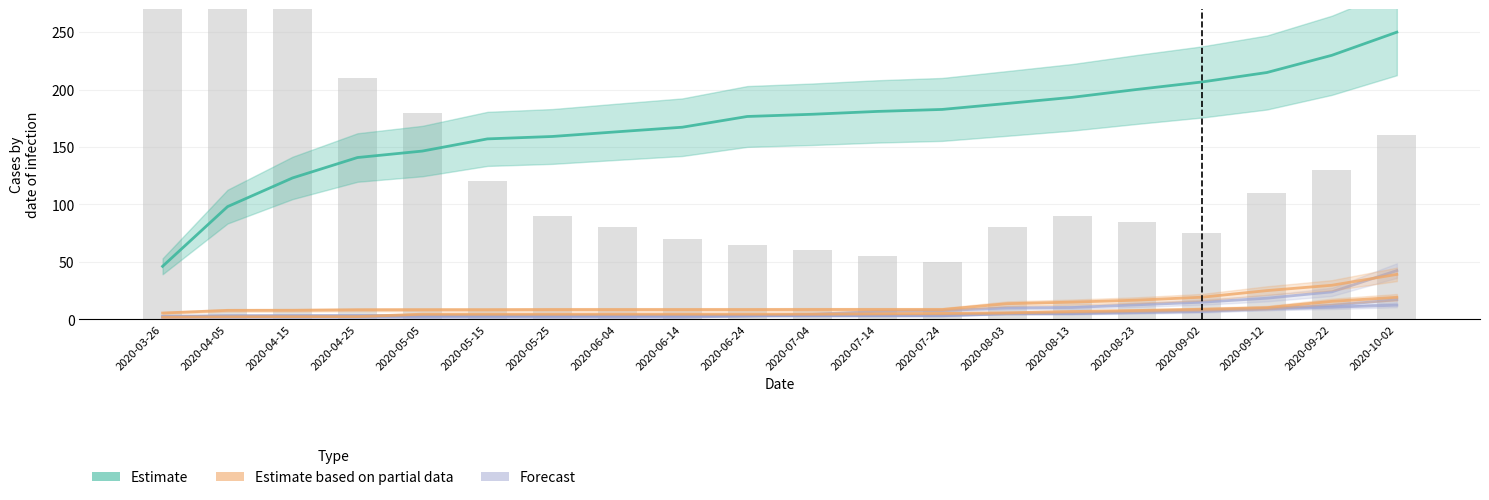

Reading left to right, transcribe all the data shown in this chart.

Estimate: 2020-03-26=46.0	2020-04-05=98.0	2020-04-15=123.0	2020-04-25=140.8	2020-05-05=146.4	2020-05-15=157.0	2020-05-25=159.1	2020-06-04=163.2	2020-06-14=167.2	2020-06-24=176.6	2020-07-04=178.5	2020-07-14=181.0	2020-07-24=182.7	2020-08-03=187.9	2020-08-13=193.2	2020-08-23=200.1	2020-09-02=206.6	2020-09-12=214.9	2020-09-22=229.9	2020-10-02=250.0
Estimate based on partial data: 2020-03-26=5.4	2020-04-05=7.7	2020-04-15=7.7	2020-04-25=8.2	2020-05-05=8.2	2020-05-15=8.2	2020-05-25=8.4	2020-06-04=8.4	2020-06-14=8.4	2020-06-24=8.4	2020-07-04=8.4	2020-07-14=8.4	2020-07-24=8.4	2020-08-03=13.5	2020-08-13=14.9	2020-08-23=16.6	2020-09-02=19.1	2020-09-12=24.9	2020-09-22=29.6	2020-10-02=39.0
Forecast: 2020-03-26=1.2	2020-04-05=1.5	2020-04-15=1.6	2020-04-25=1.7	2020-05-05=1.7	2020-05-15=1.7	2020-05-25=1.7	2020-06-04=1.7	2020-06-14=1.7	2020-06-24=2.9	2020-07-04=4.2	2020-07-14=6.8	2020-07-24=7.5	2020-08-03=9.8	2020-08-13=10.2	2020-08-23=12.5	2020-09-02=14.8	2020-09-12=18.3	2020-09-22=23.8	2020-10-02=42.3